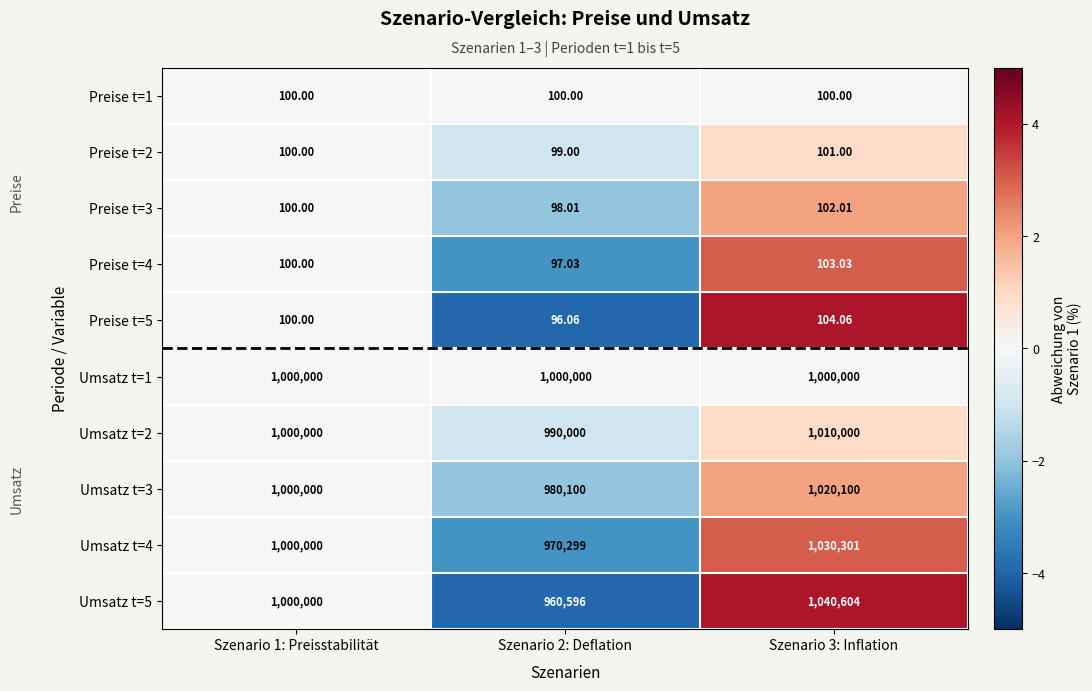

Is the value of Umsatz t=5 at Szenario 1: Preisstabilität greater than the value of Preise t=5 at Szenario 3: Inflation?

Yes